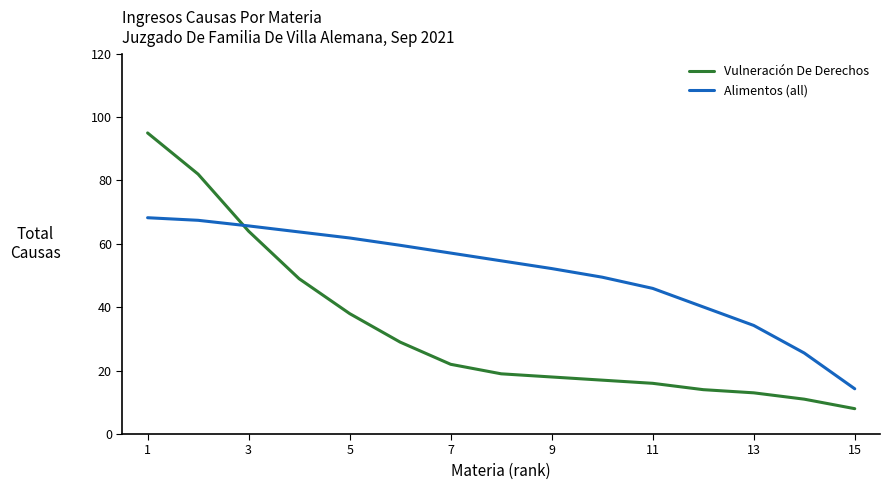

What is the difference between the maximum and minimum values in the Alimentos (all) series?

54.0